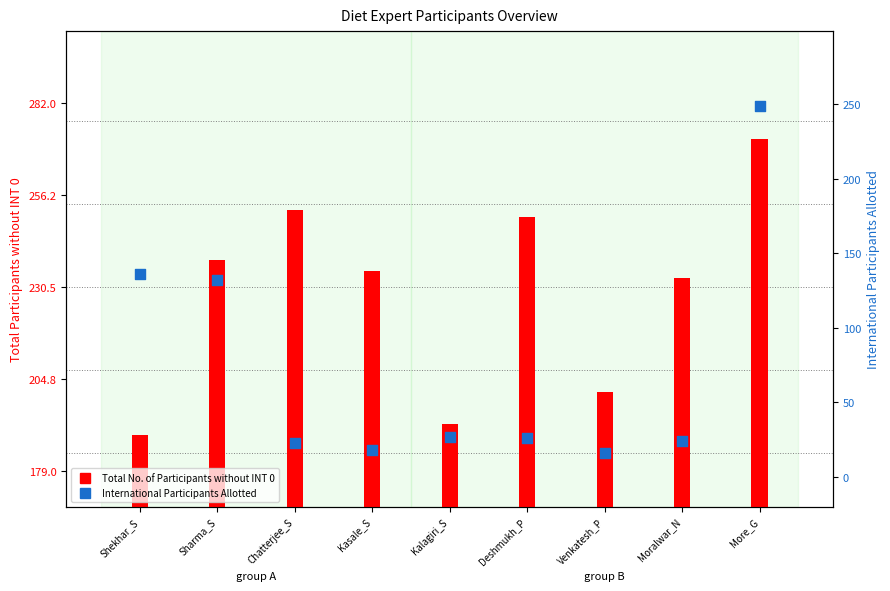

Which series reaches the minimum Y coordinate?

International Participants Allotted